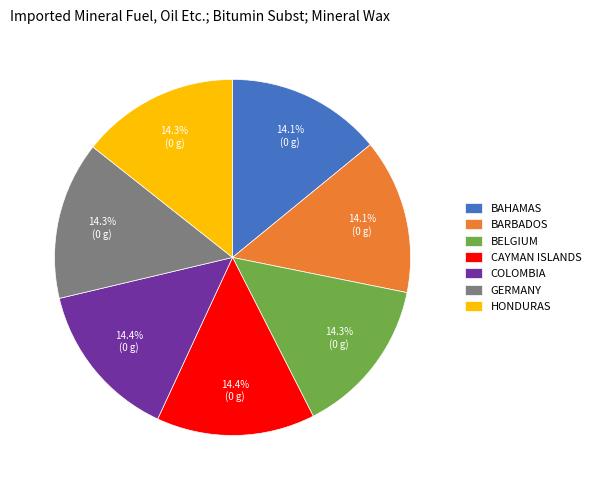

Combined, what portion of the pie is BARBADOS and BAHAMAS?

28.2%